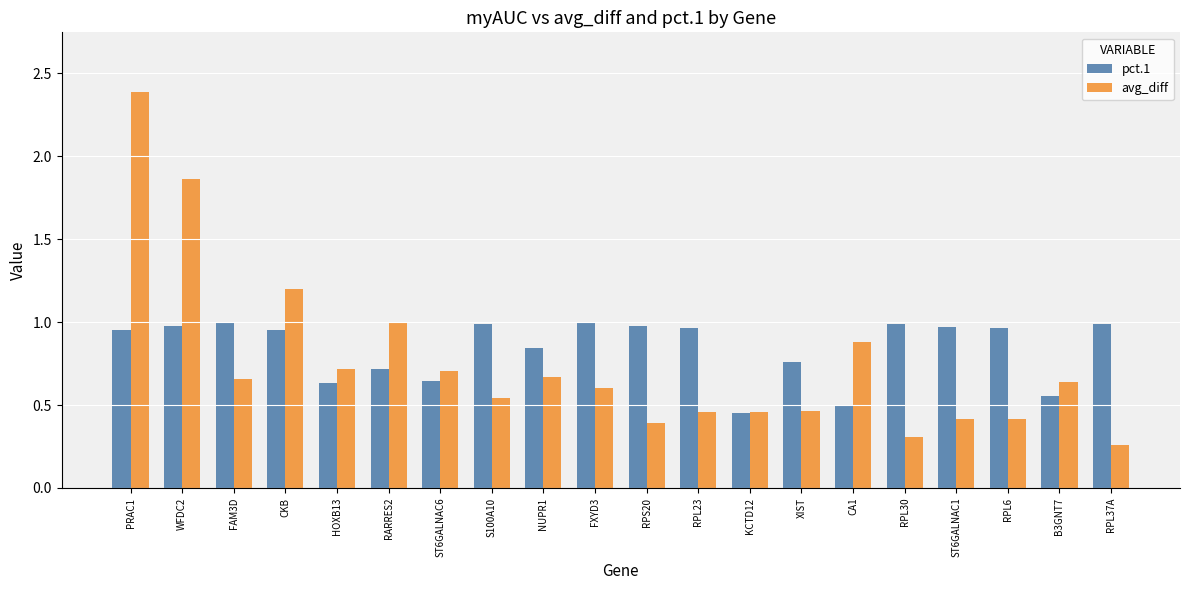

What is the maximum value for avg_diff?

2.4